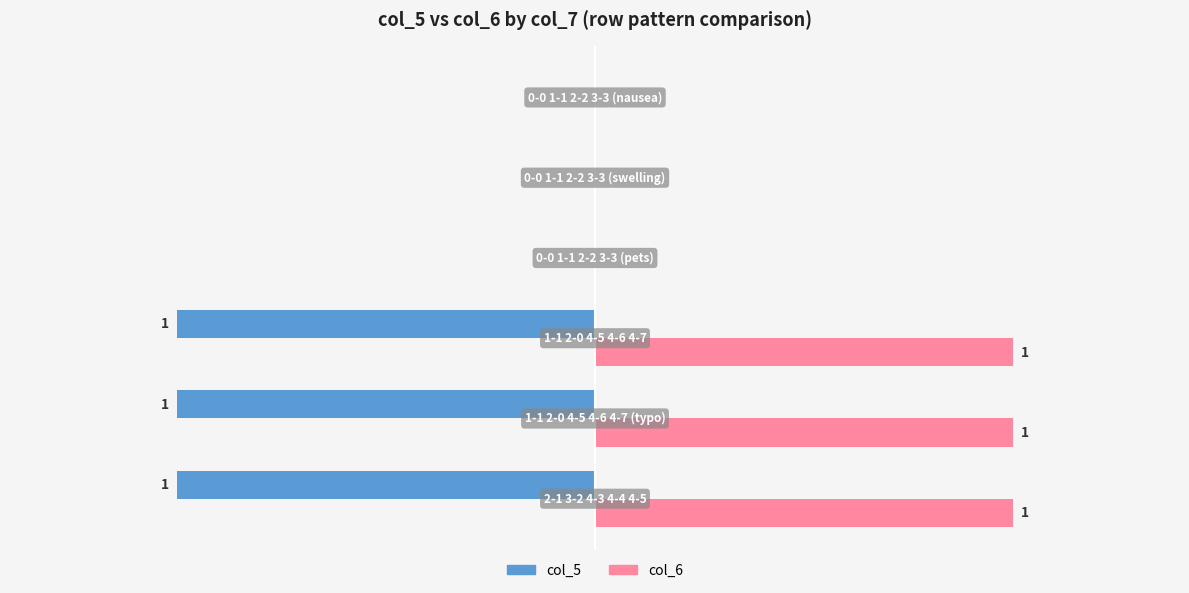

Which series has the largest total across all categories?

col_6